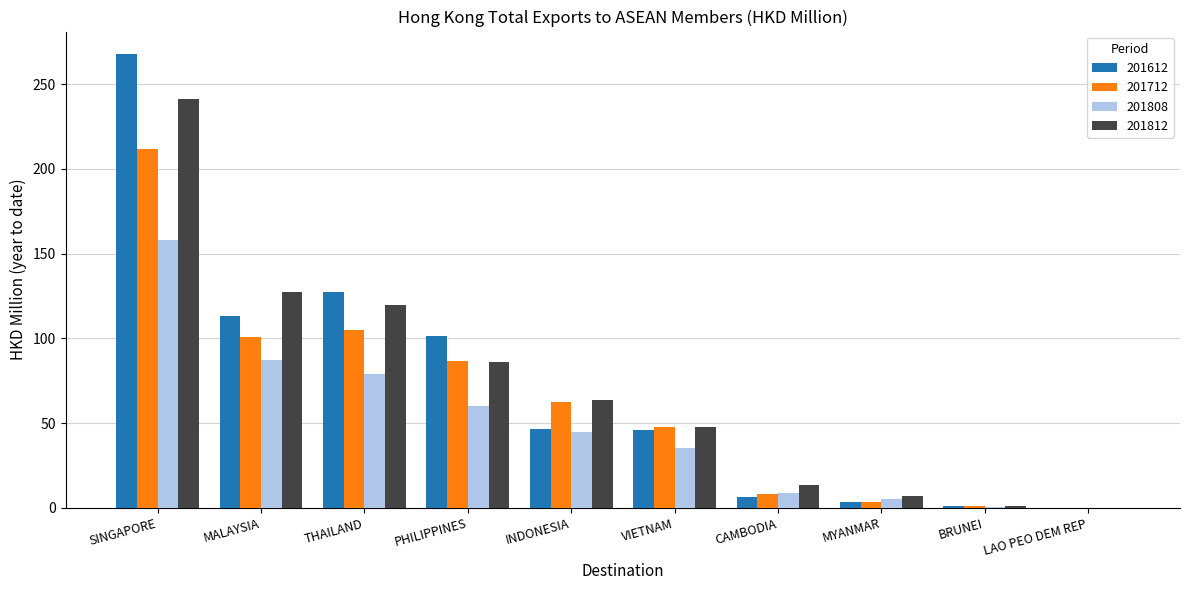

What is the spread (max minus min) of values at VIETNAM?

12.5